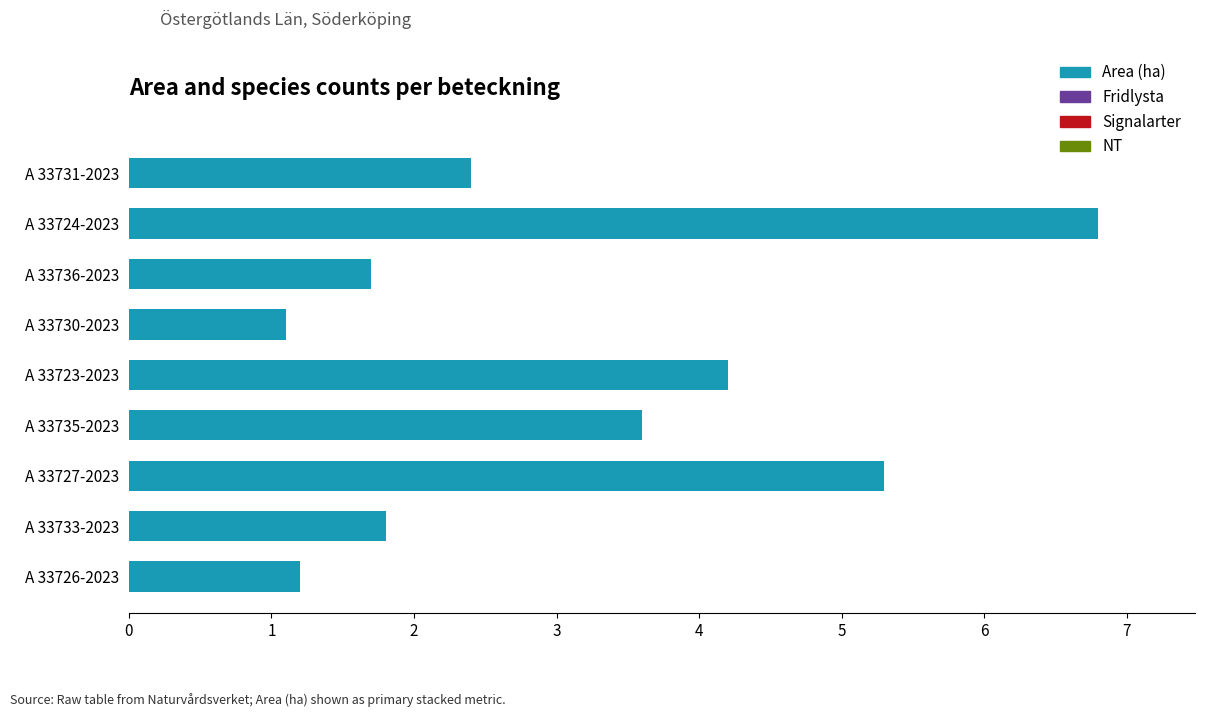

The chart shows a value of 1.1 at A 33730-2023. True or false?

True